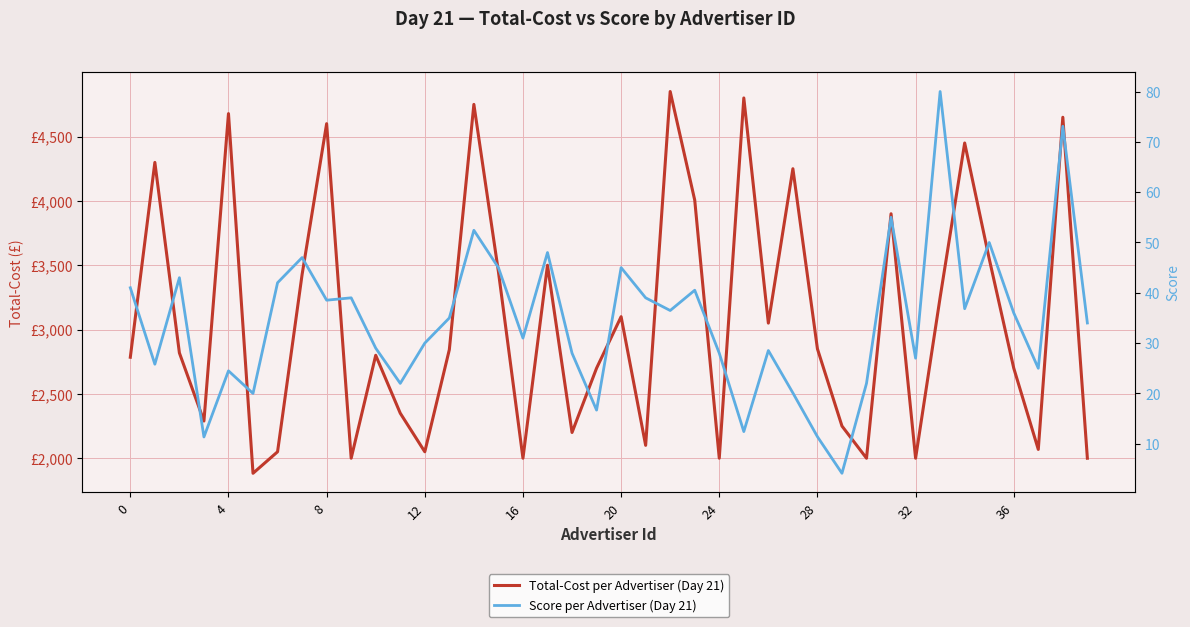

True or false: Score per Advertiser (Day 21) and Total-Cost per Advertiser (Day 21) cross at least once.

False